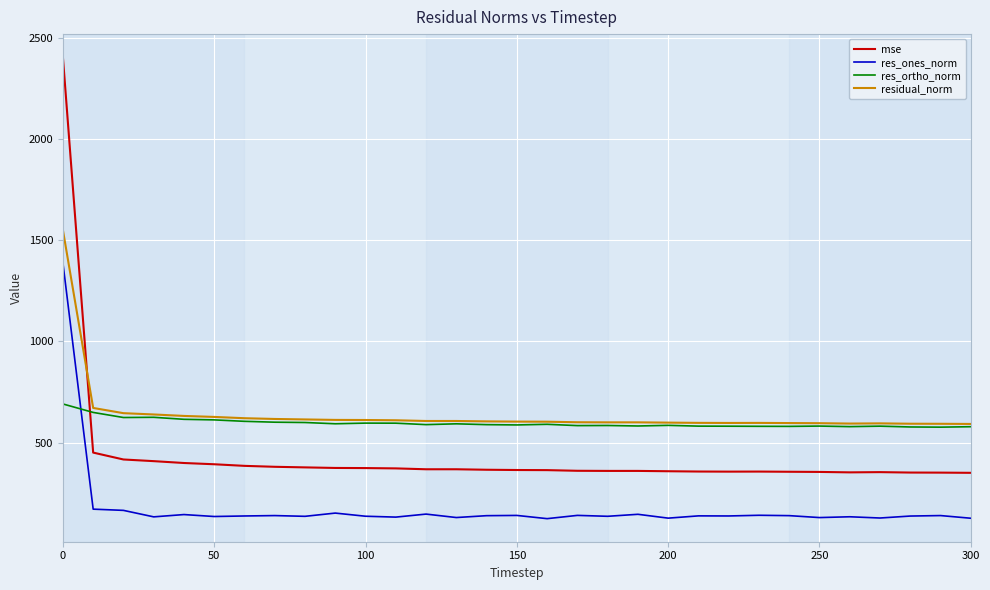

Which series has the widest spread of values?

mse